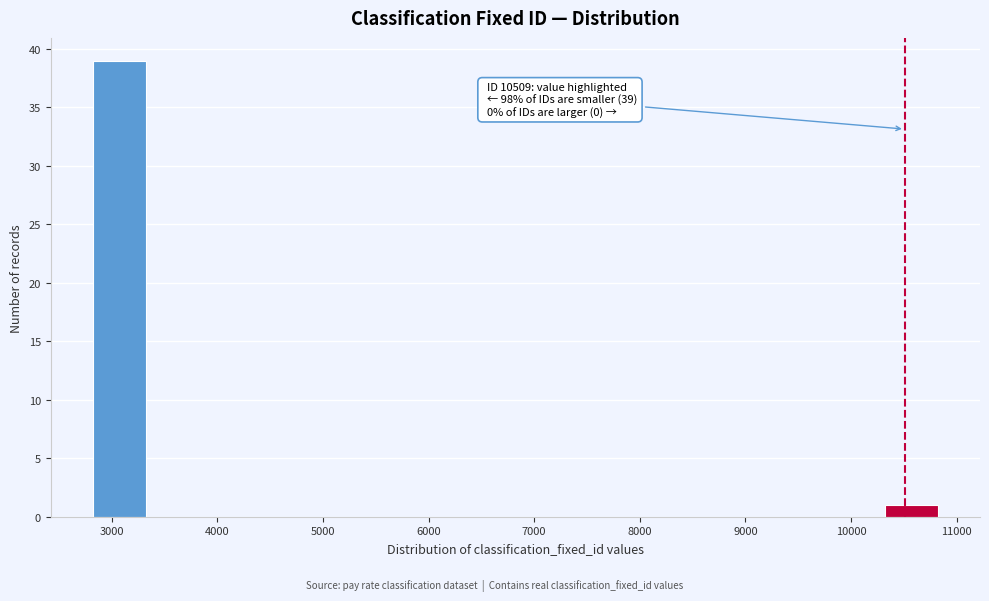

Which range on the x-axis has the tallest bar?

2800 to 3300